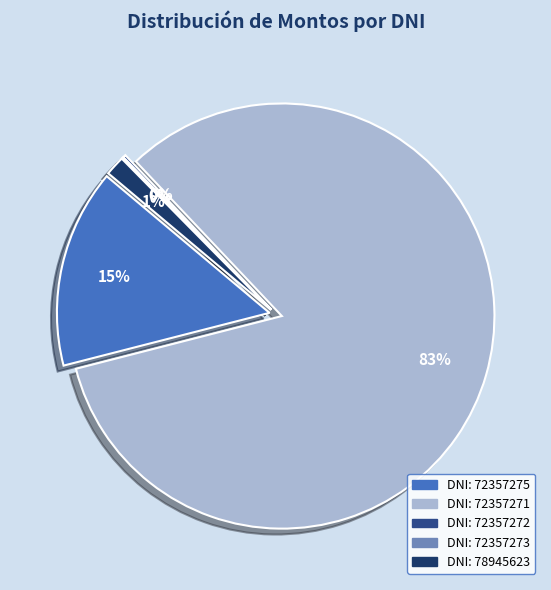

Which category accounts for the majority?

72357271